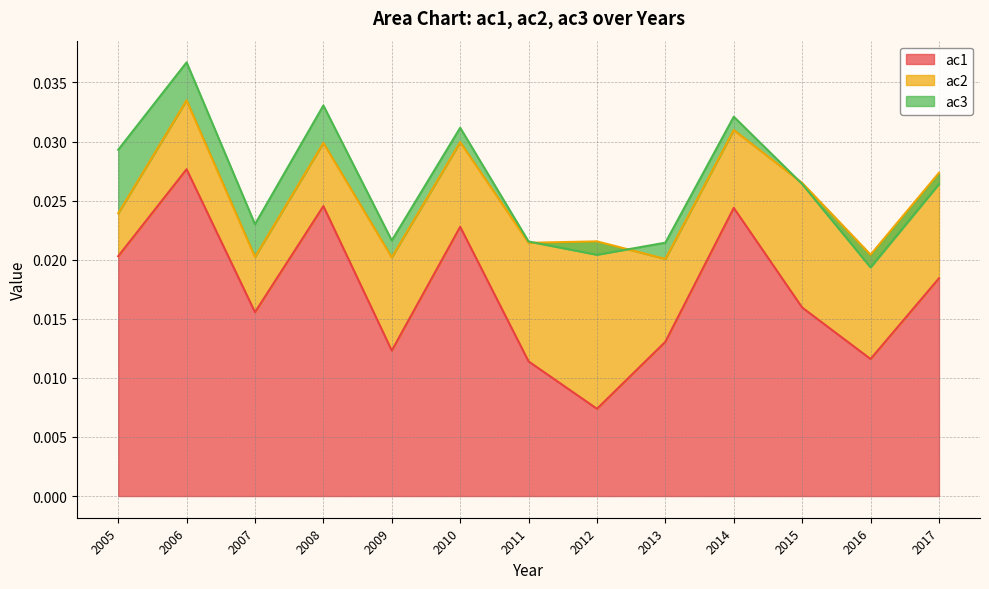

How many categories are shown in the chart?

13